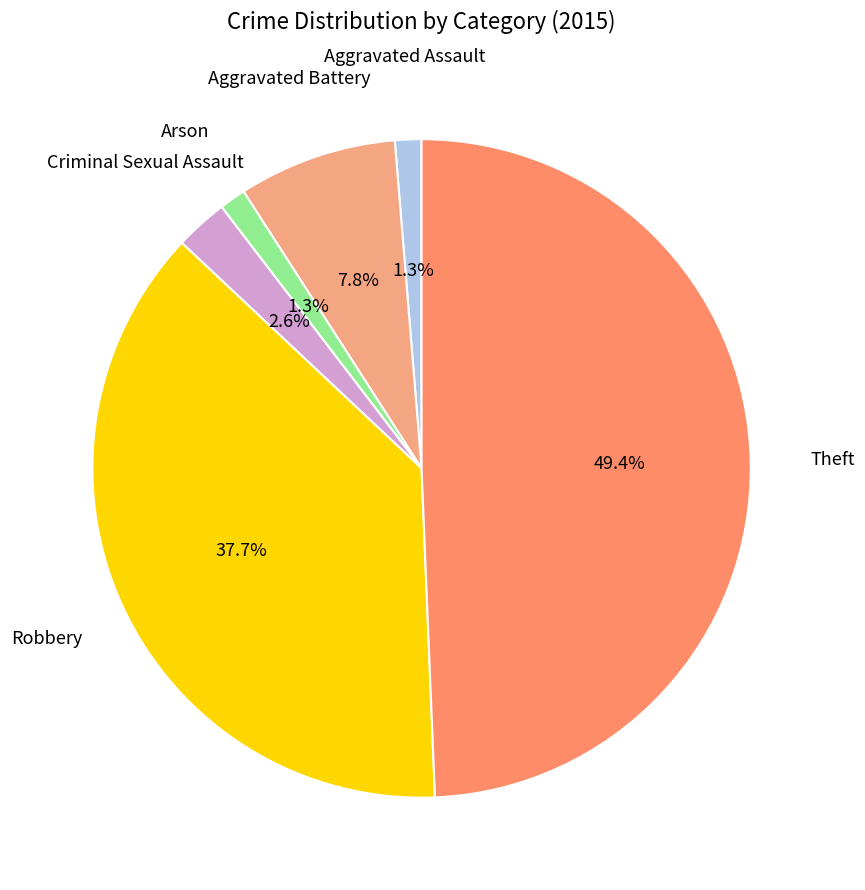

Is it true that Arson is 11% of the pie?

False